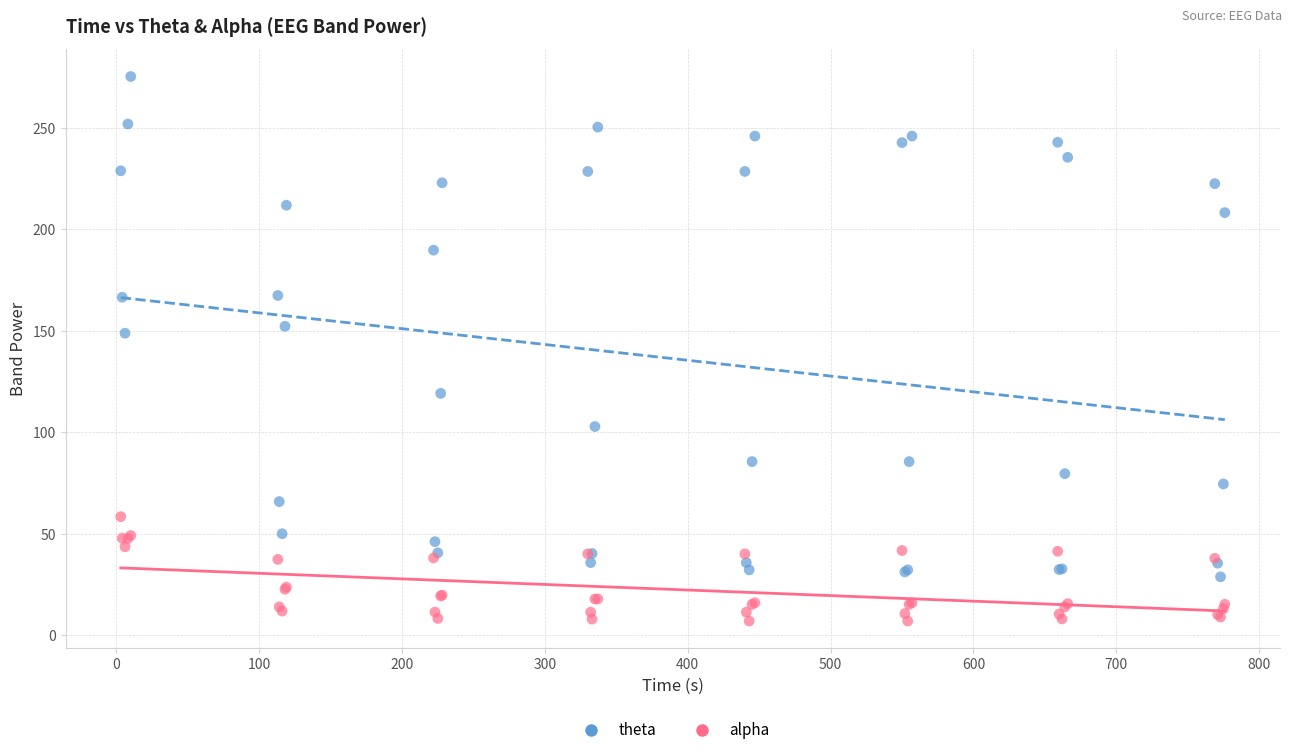

Across all series, what Y value is closest to 141?

148.8